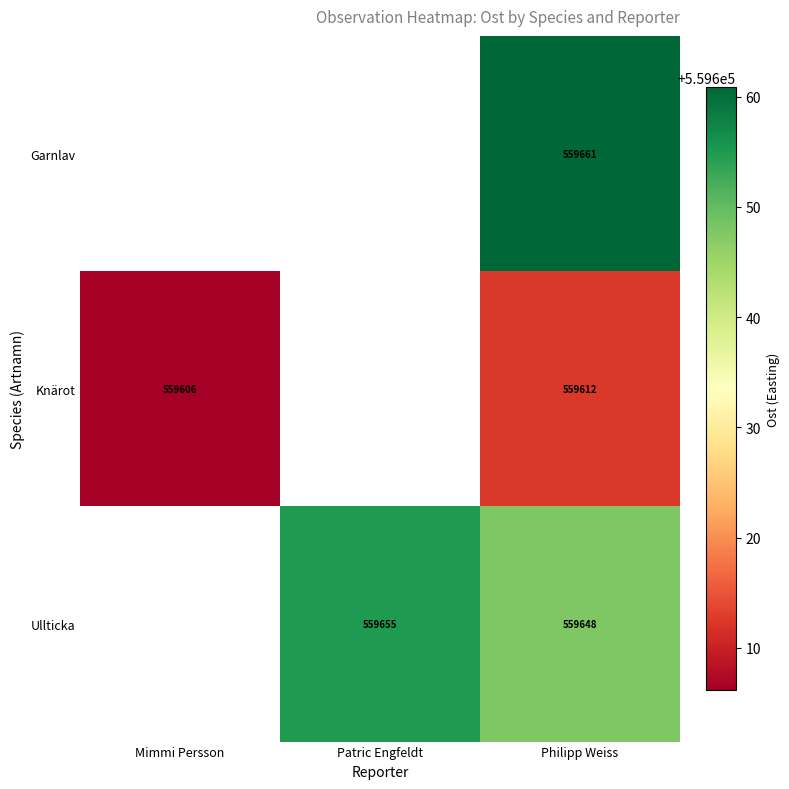

Between Mimmi Persson and Patric Engfeldt, which is larger?

Patric Engfeldt